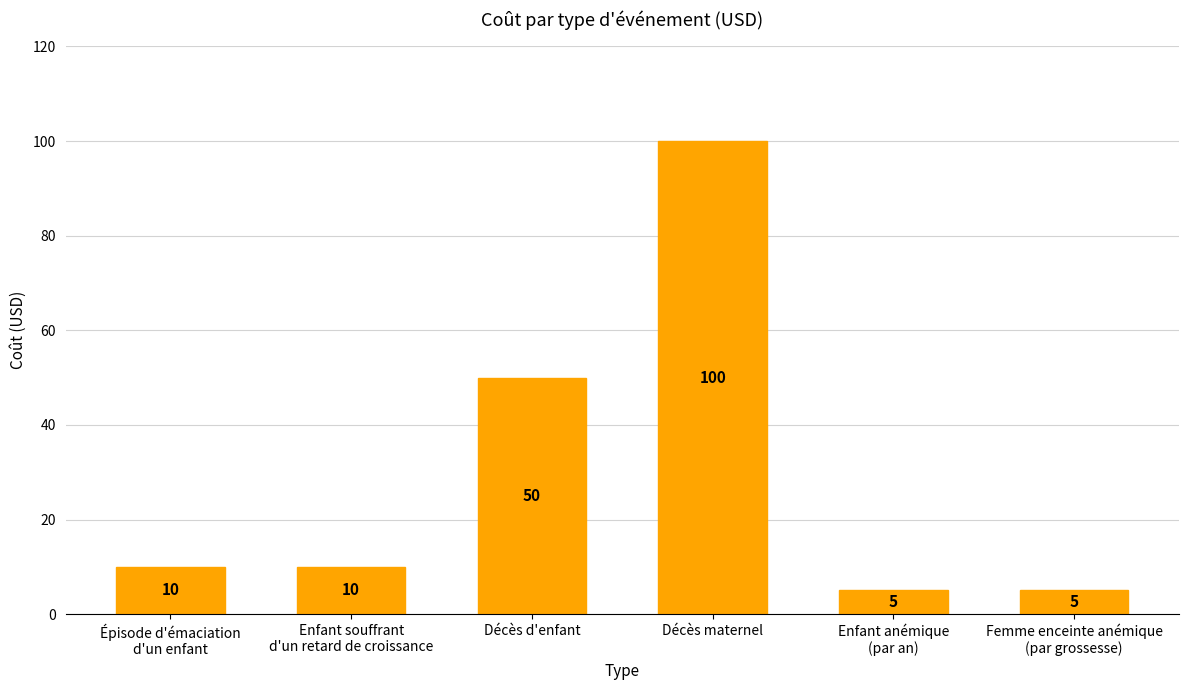

What is the minimum value shown in the chart?

5